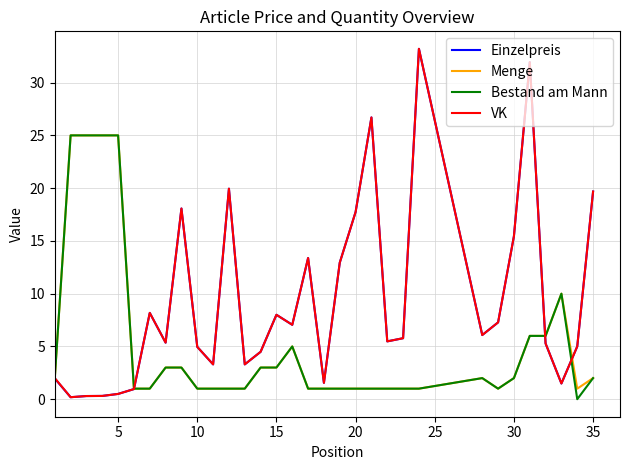

What is the minimum value for VK?

0.2